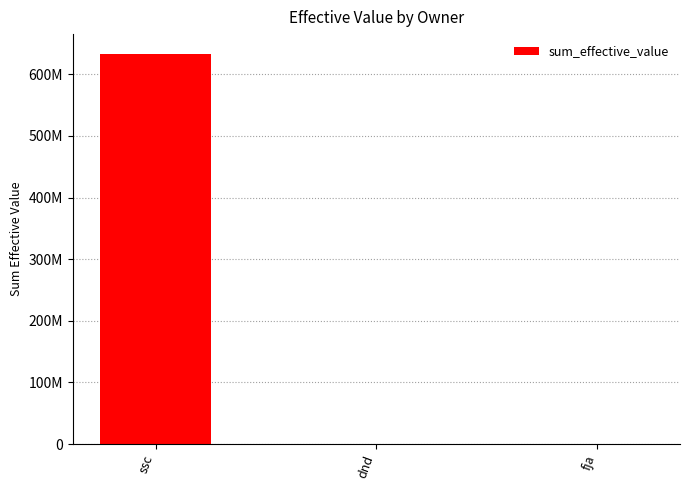

Approximately how many times larger is the value at ssc compared to dnd?

22505.3